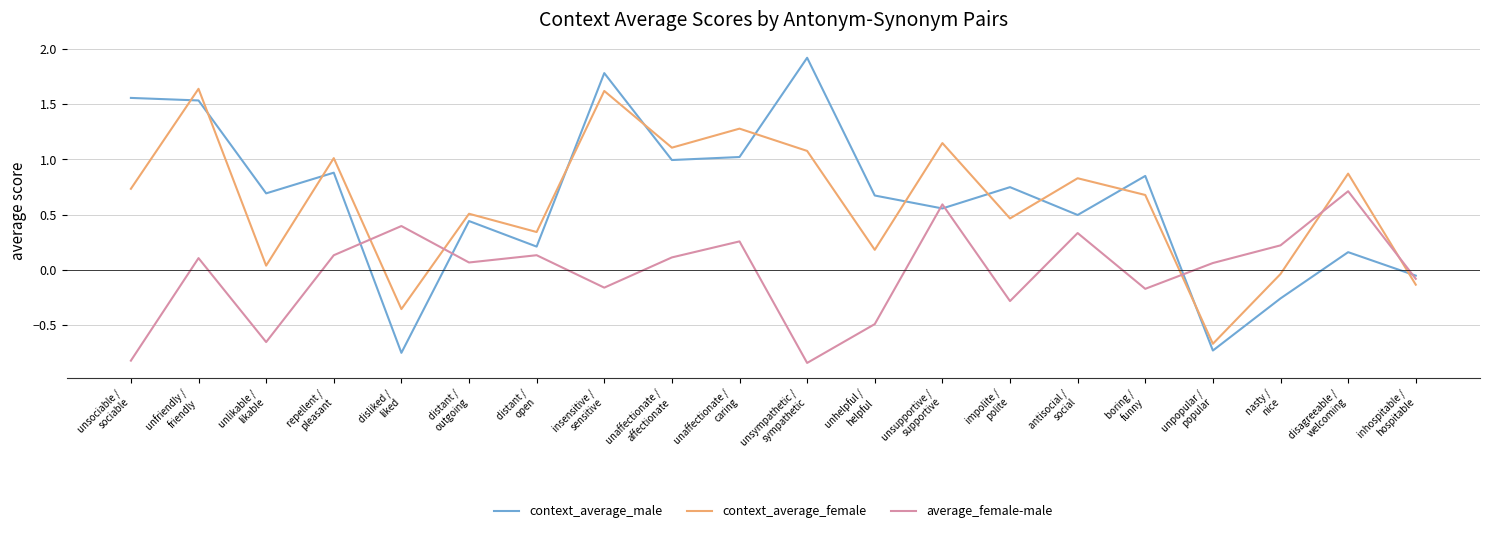

List the series in order of their peak value, lowest first.

average_female-male, context_average_female, context_average_male